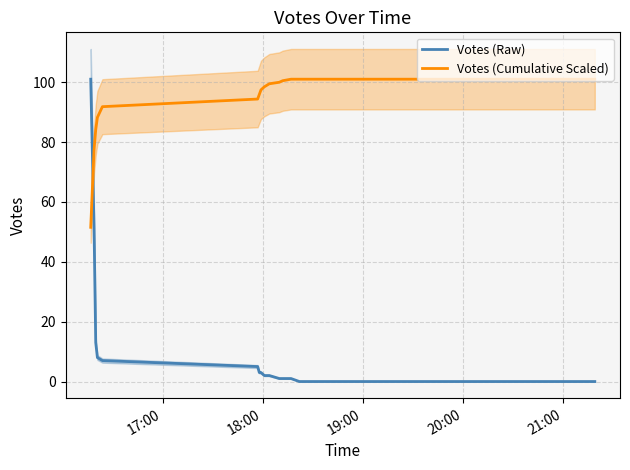

After their last crossing, which series has the higher values: Votes (Raw) or Votes (Cumulative Scaled)?

Votes (Cumulative Scaled)